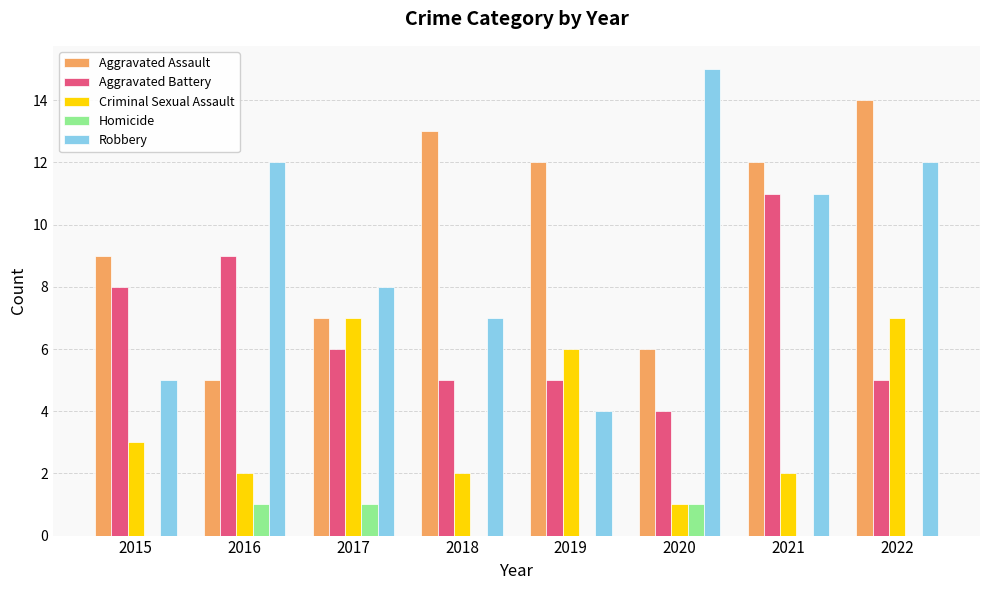

Reading left to right, list all the values displayed in this chart.

Aggravated Assault: 2015=9	2016=5	2017=7	2018=13	2019=12	2020=6	2021=12	2022=14
Aggravated Battery: 2015=8	2016=9	2017=6	2018=5	2019=5	2020=4	2021=11	2022=5
Criminal Sexual Assault: 2015=3	2016=2	2017=7	2018=2	2019=6	2020=1	2021=2	2022=7
Homicide: 2015=0	2016=1	2017=1	2018=0	2019=0	2020=1	2021=0	2022=0
Robbery: 2015=5	2016=12	2017=8	2018=7	2019=4	2020=15	2021=11	2022=12